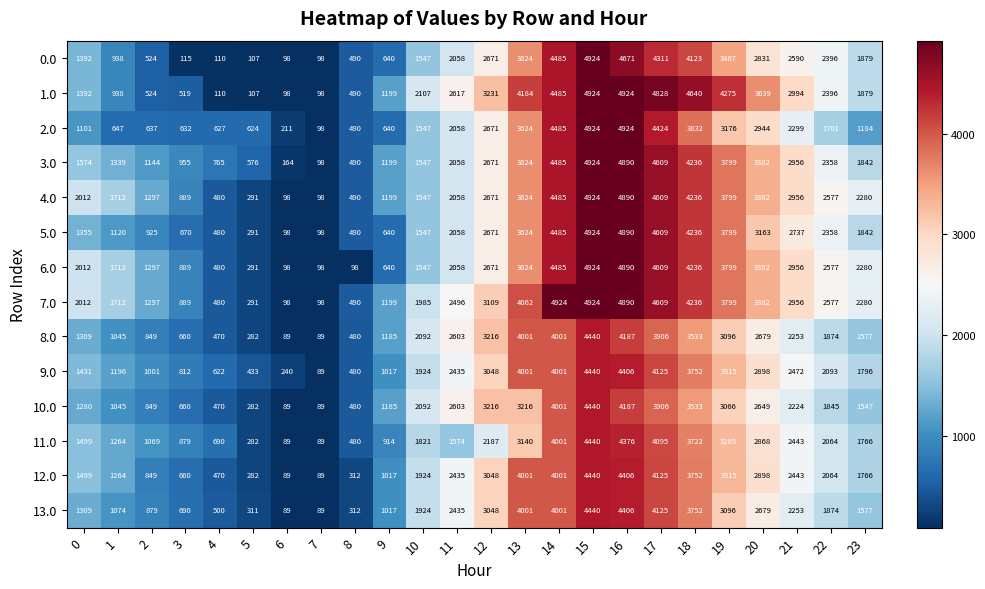

The 6.0 series shows 2058 at 11. True or false?

True